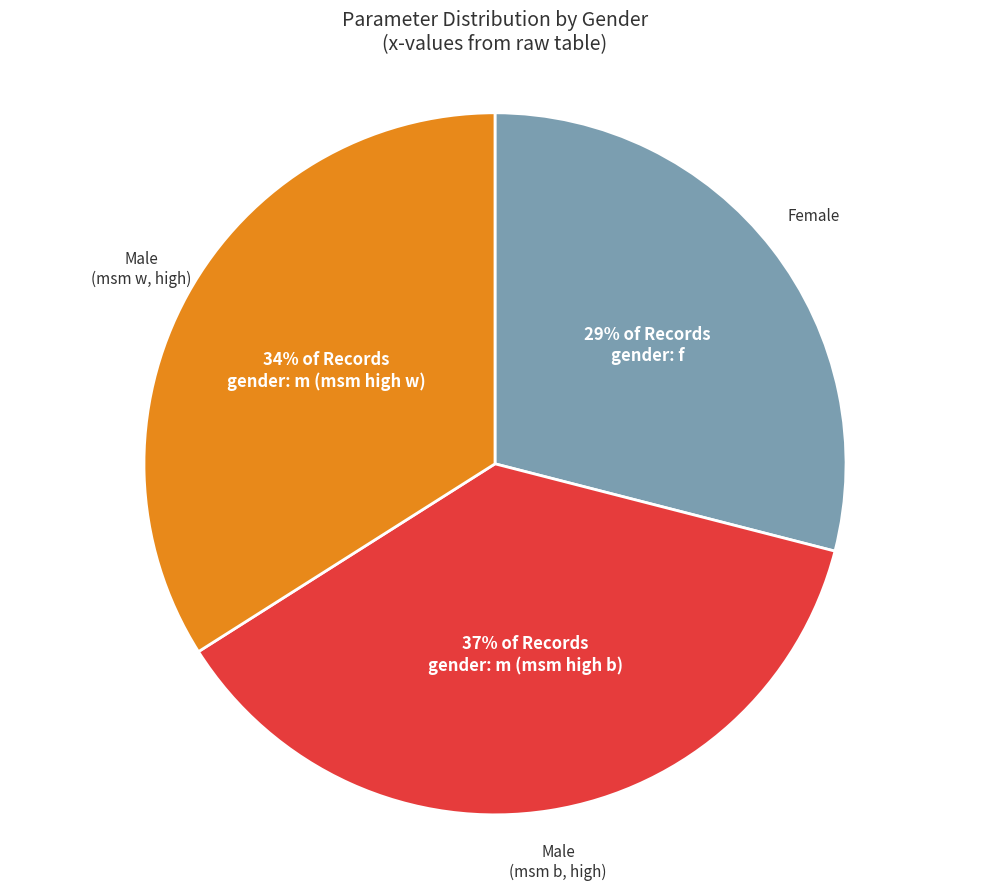

To the nearest percent, what is the difference between the largest and smallest slice percentages?

8%